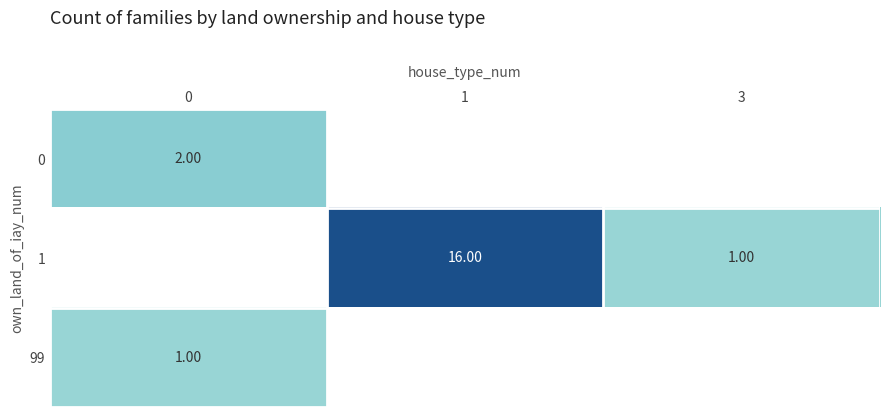

What is the difference between the highest and lowest values at 0?

1.0